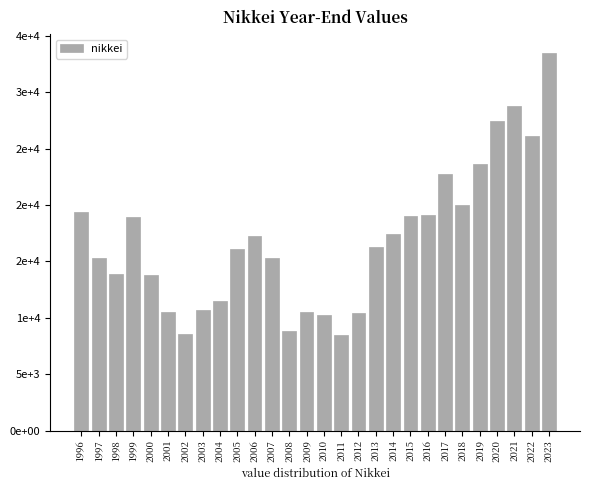

Reading right to left, extract all data points from this chart.

2023=33464.2	2022=26094.5	2021=28791.7	2020=27444.2	2019=23656.6	2018=20014.8	2017=22764.9	2016=19114.4	2015=19033.7	2014=17450.8	2013=16291.3	2012=10395.2	2011=8455.3	2010=10228.9	2009=10546.4	2008=8859.6	2007=15307.8	2006=17225.8	2005=16111.4	2004=11488.8	2003=10676.6	2002=8579.0	2001=10542.6	2000=13785.7	1999=18934.3	1998=13842.2	1997=15258.7	1996=19361.3